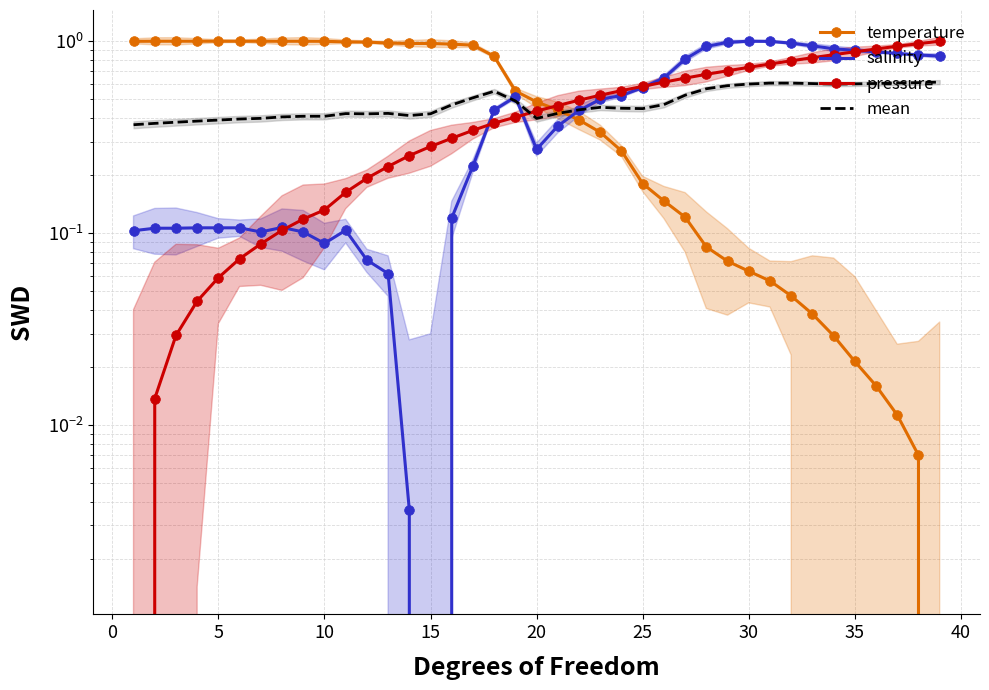

The salinity series shows 0.6 at 35. True or false?

False